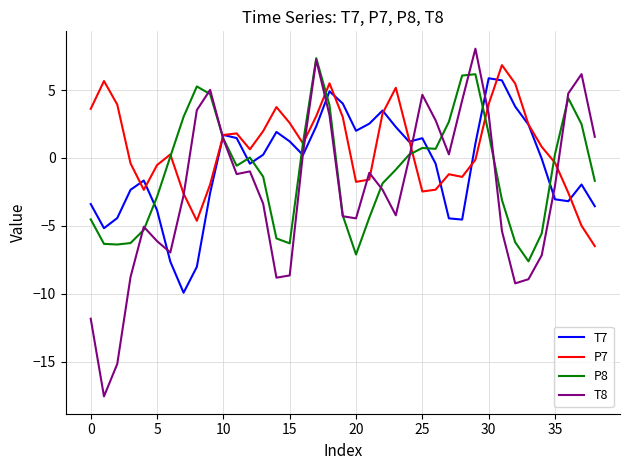

What is the smallest value displayed?

-17.6